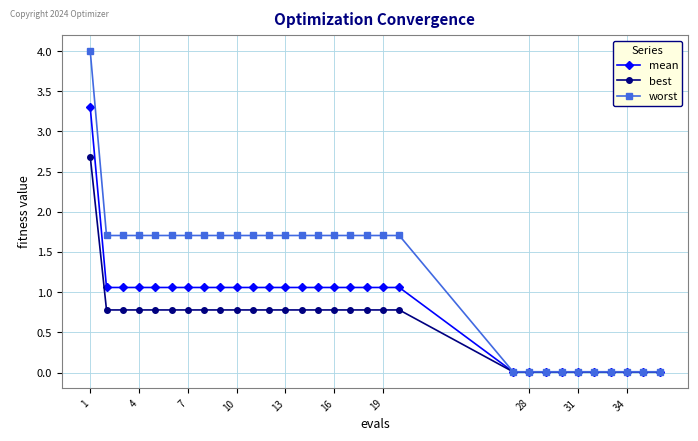

Rank the series by their maximum value, from lowest to highest.

best, mean, worst